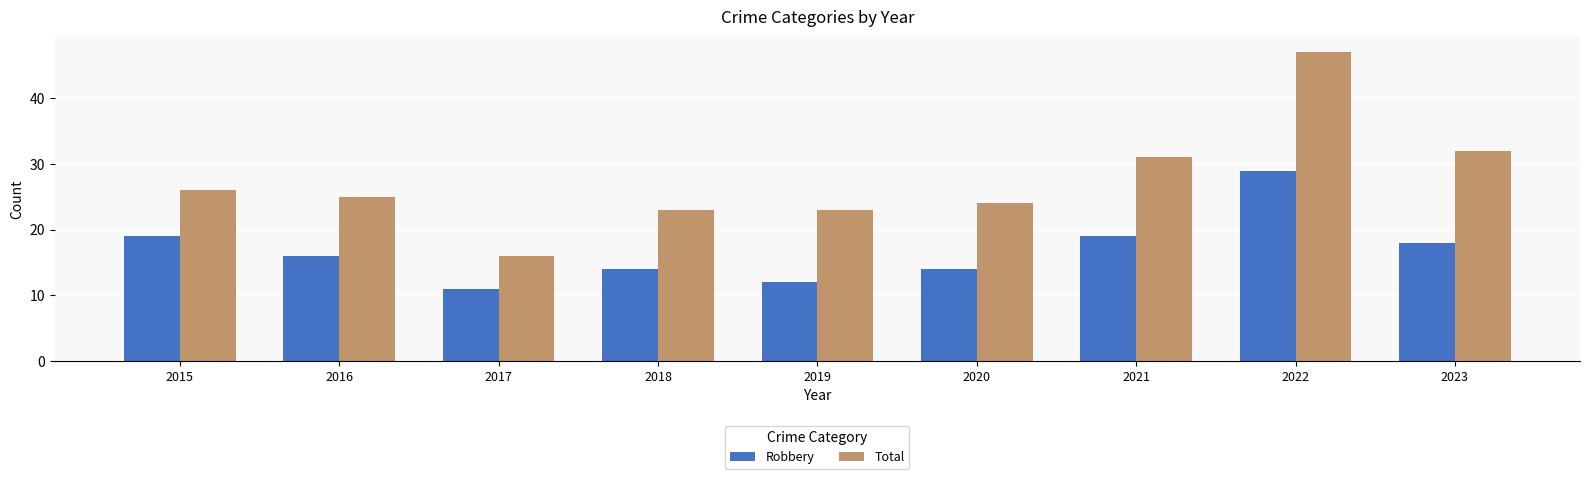

At how many categories does at least one series exceed 36?

1